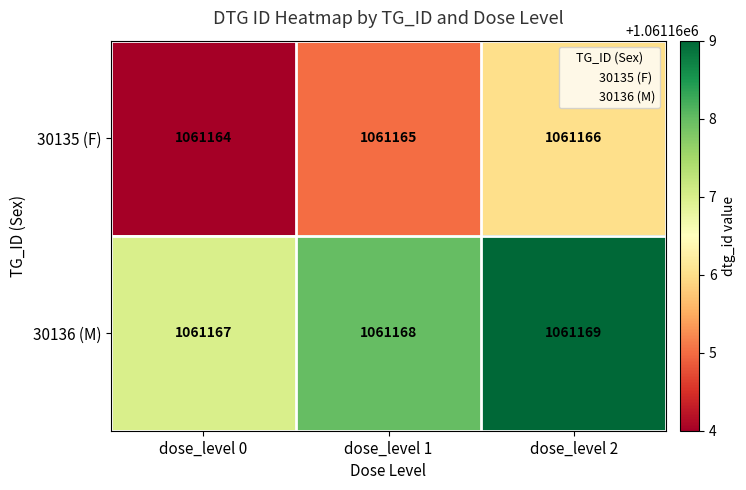

What is the minimum value shown in the chart?

1061164